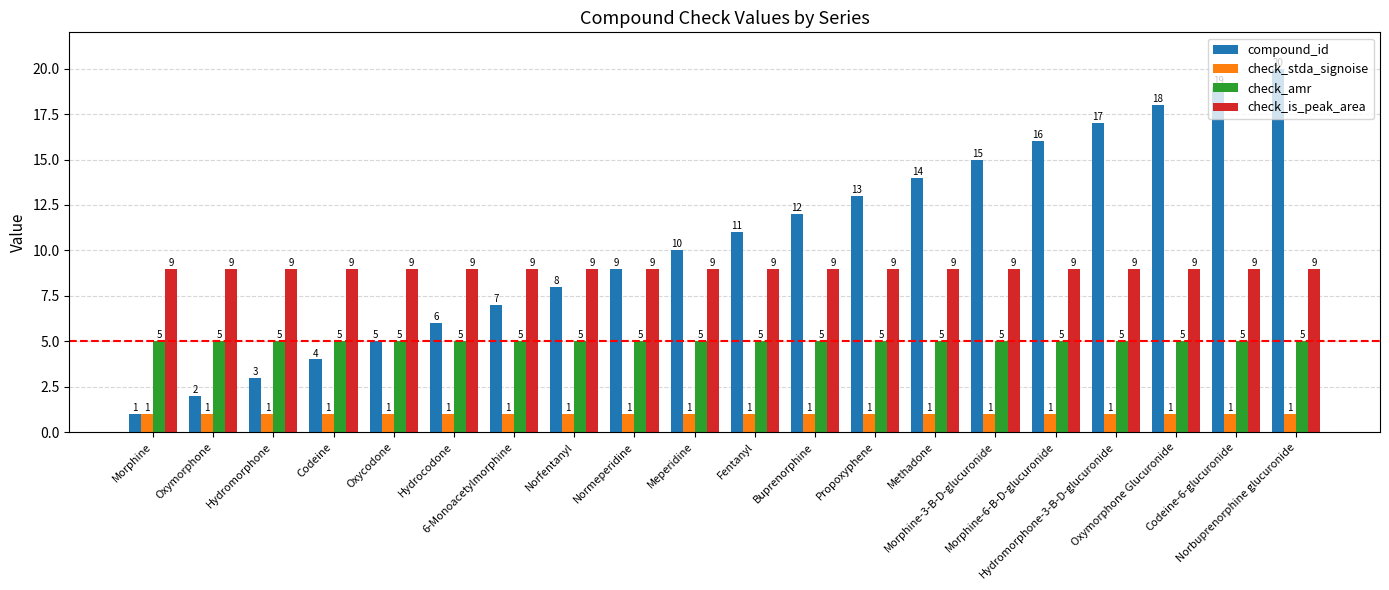

What is the lowest value of the check_amr series?

5